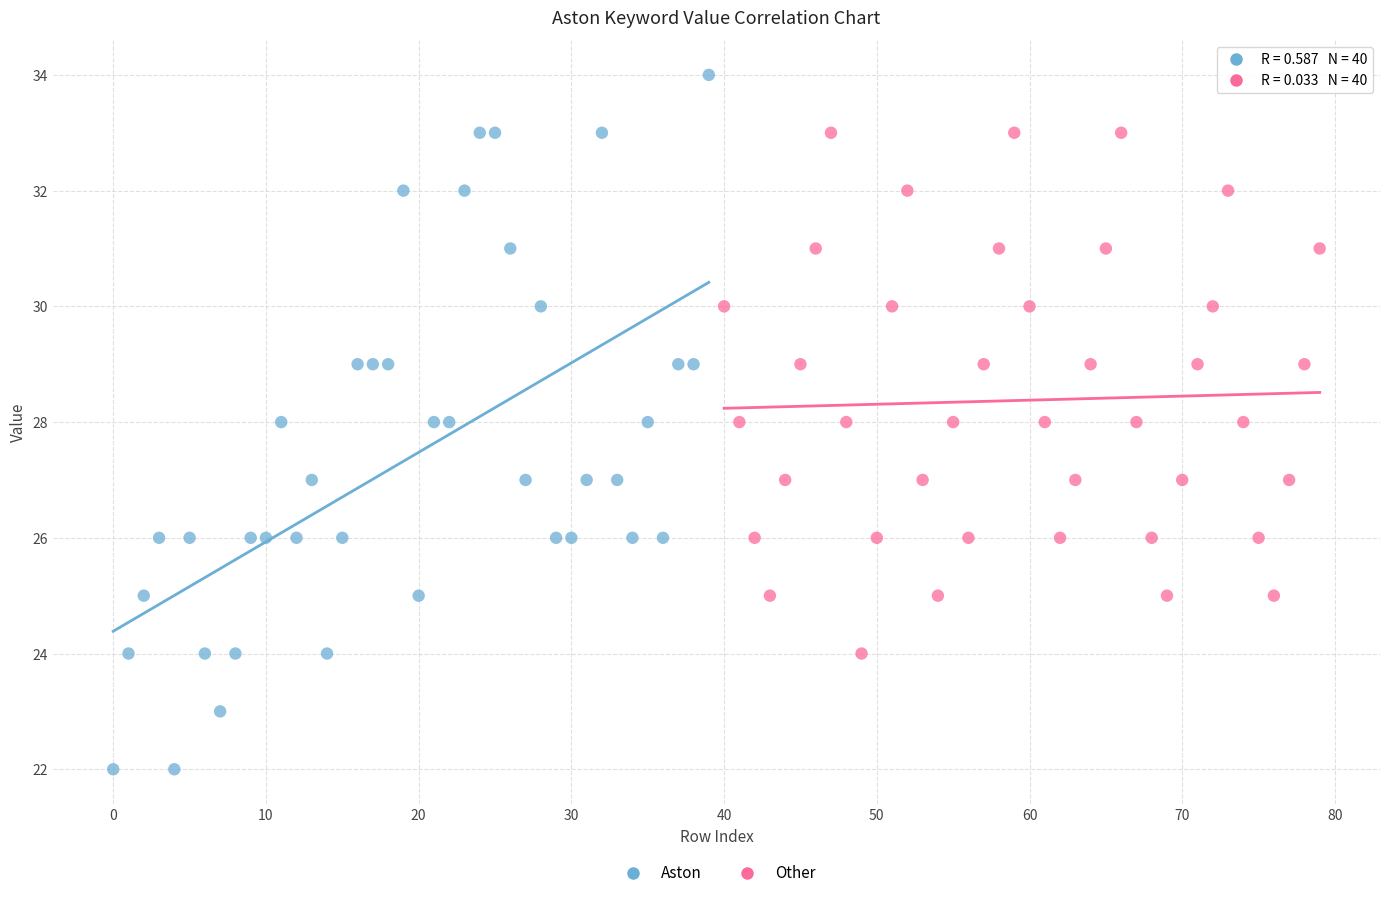

What are all the series names shown in the legend?

Aston, Other